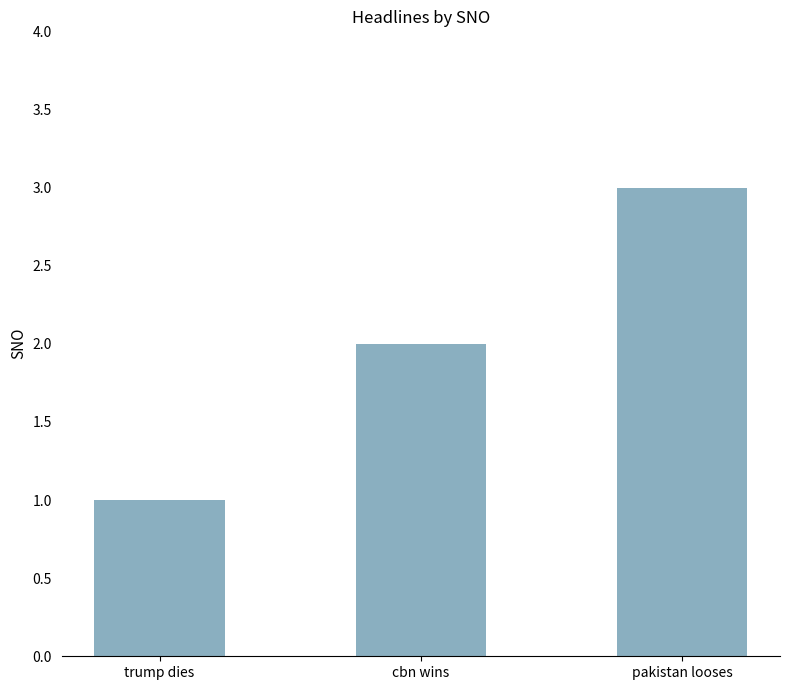

What position from the left is trump dies?

1